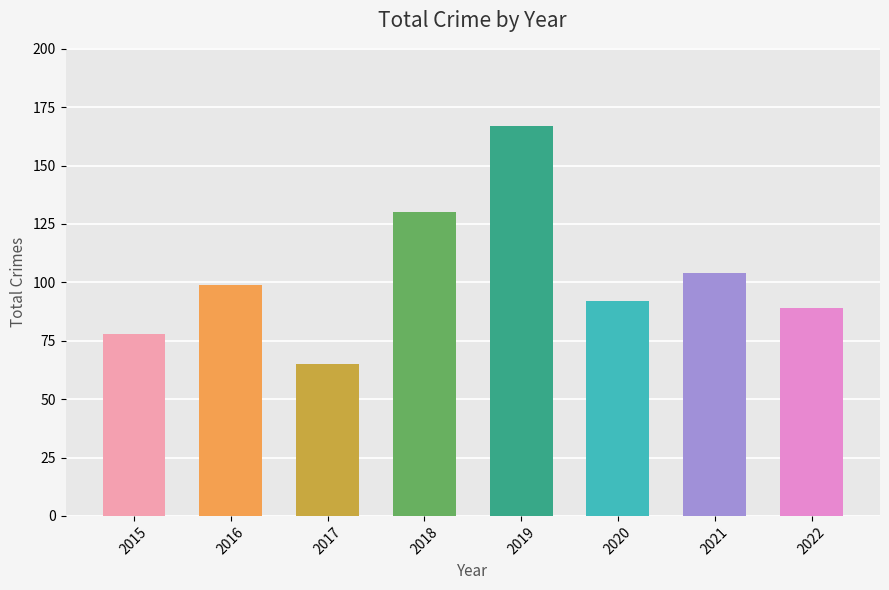

Reading left to right, transcribe all the data shown in this chart.

2015=78	2016=99	2017=65	2018=130	2019=167	2020=92	2021=104	2022=89